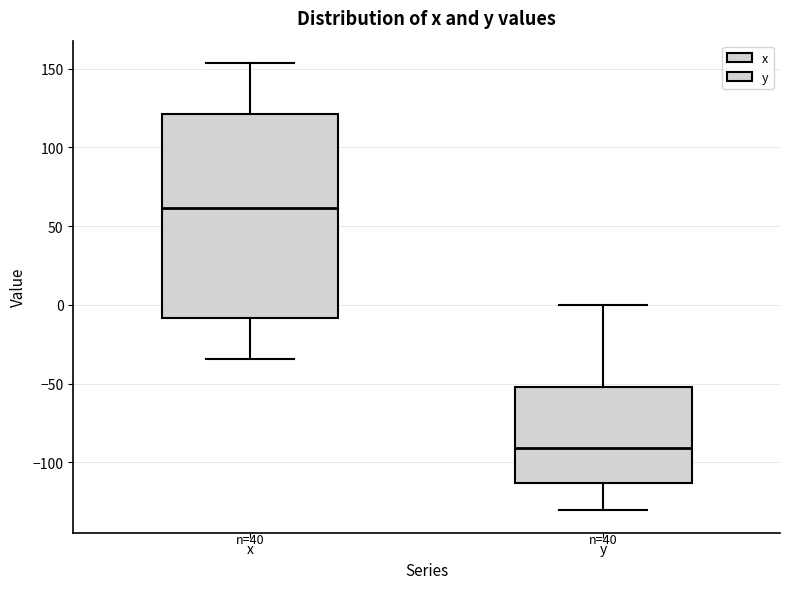

Reading left to right, transcribe this box plot: for each box, give where its median line is, the range the box spans, and where its two whiskers end, as read against the y-axis. The values are not printed on the chart, so give them approximately, as read against the axis.

x: median 60, box -10 to 120, whiskers -35 to 155
y: median -90, box -115 to -50, whiskers -130 to 0